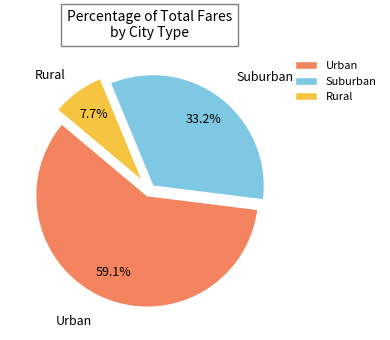

Which slice represents more than half of the pie?

Urban